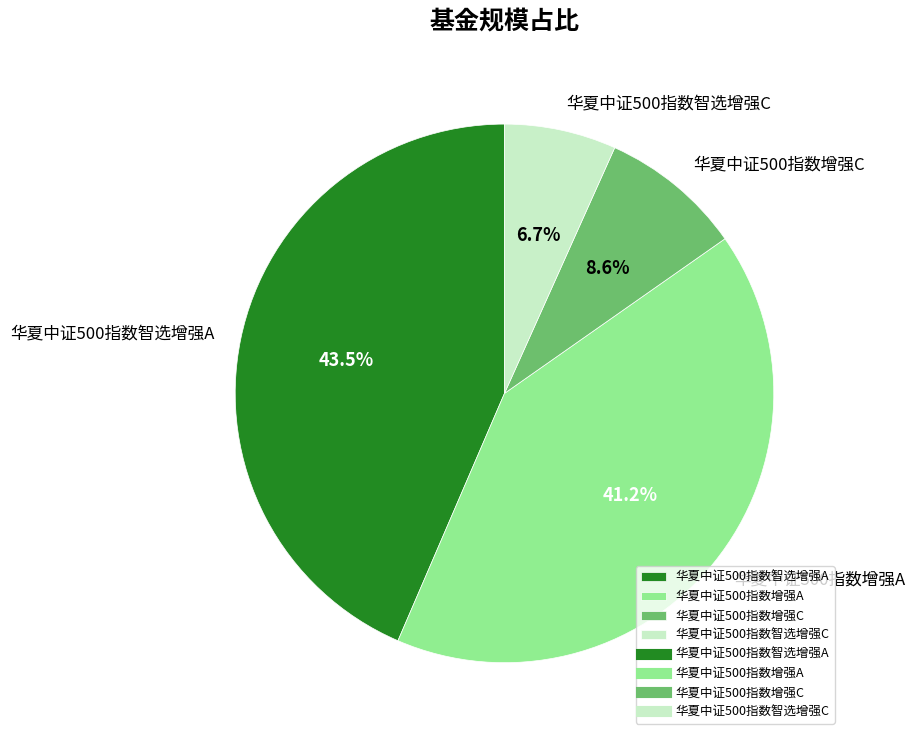

Is there a majority slice in this chart?

No